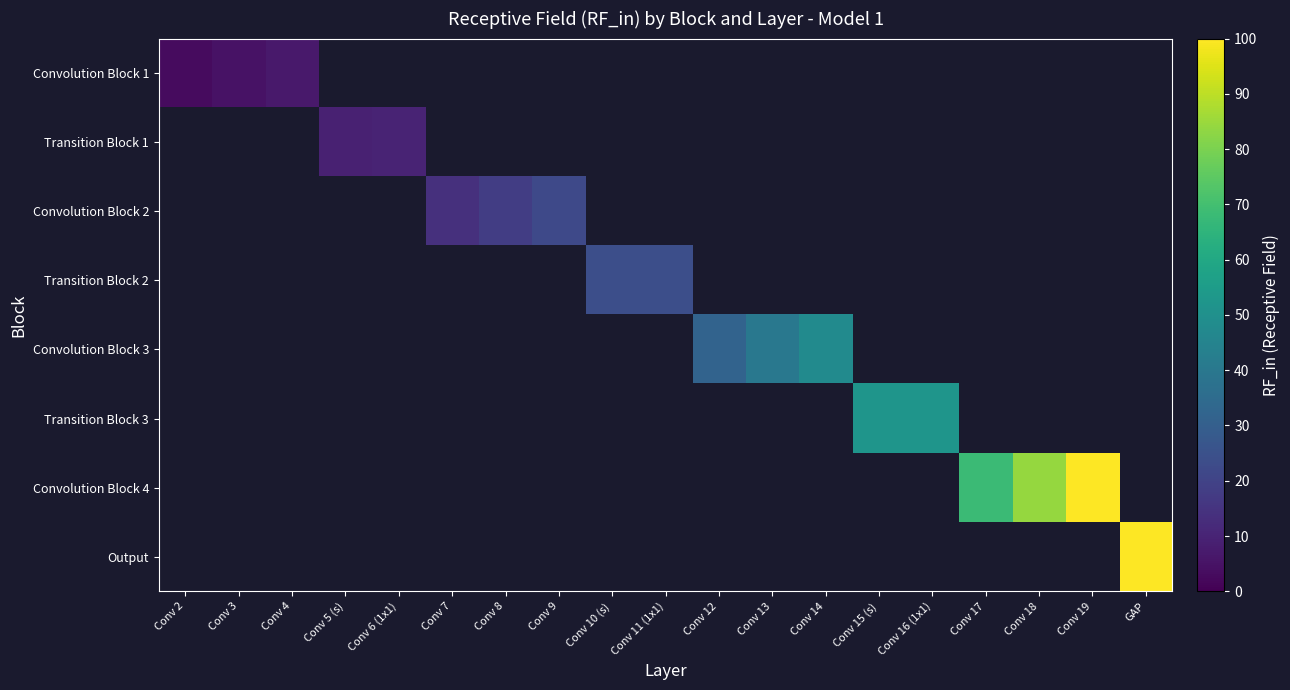

Between Conv 4 and Conv 18, which is larger?

Conv 18